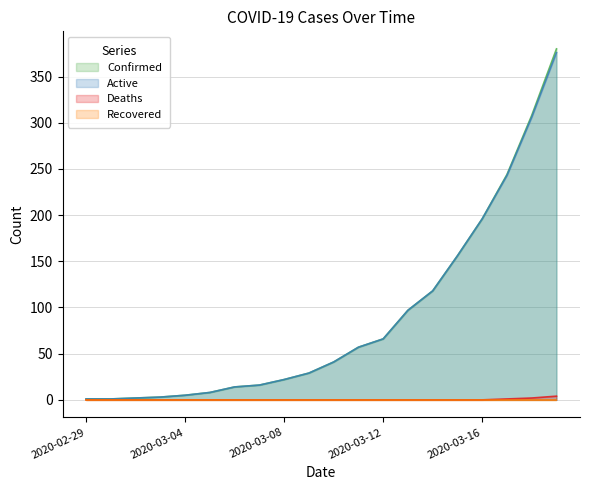

What is the lowest value of the Active series?

1